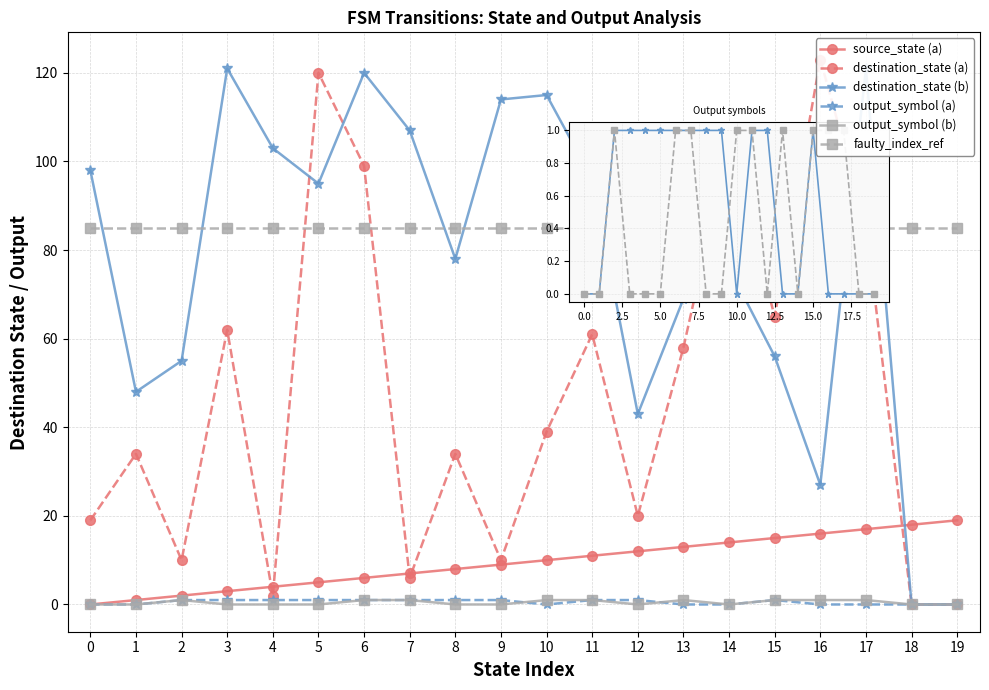

At which label does destination_state (a) first exceed 39?

3